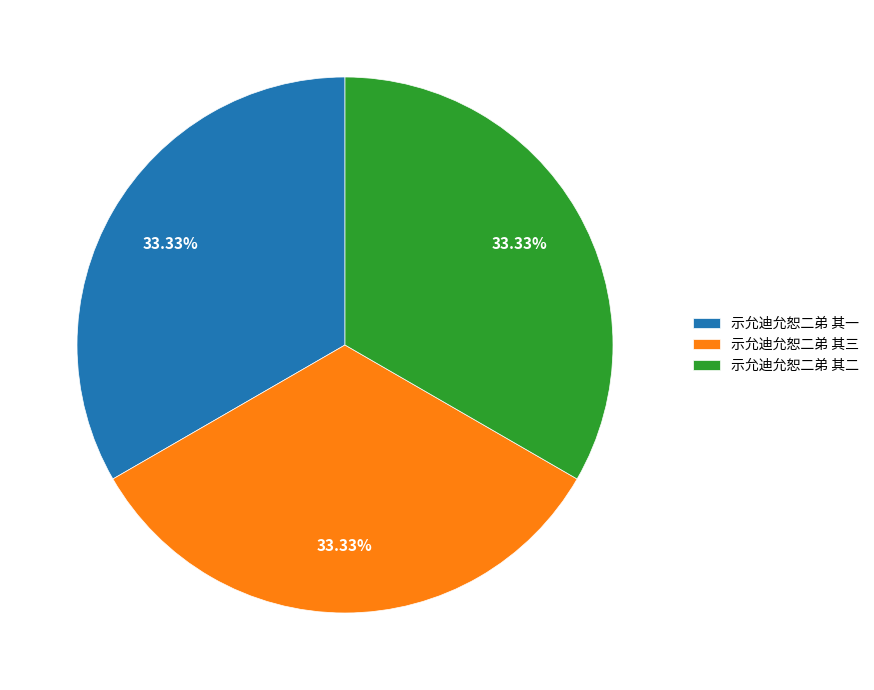

Does any single category account for the majority?

No